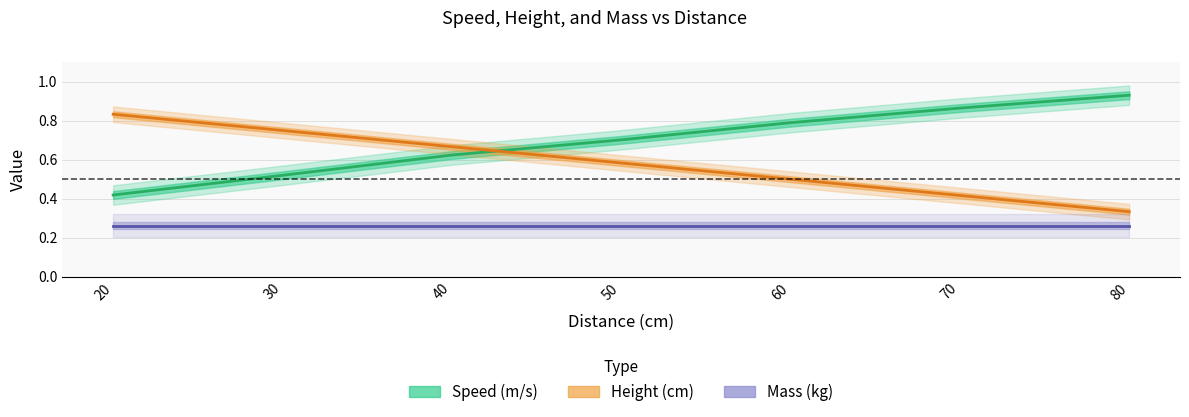

What is the value of the Height (cm) point at the 7th from the left?

0.3